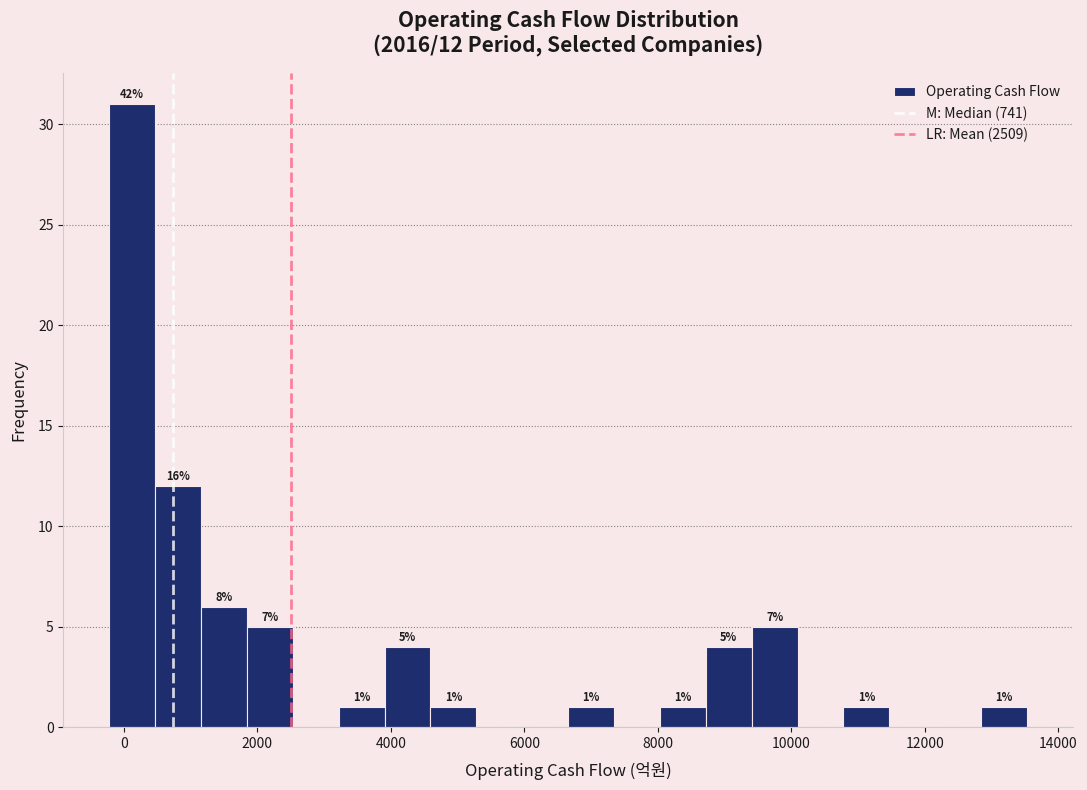

Read against the x-axis, roughly where is the centre of the tallest bar?

200